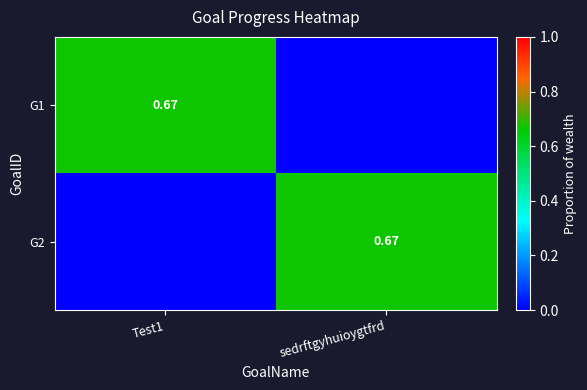

How many categories are shown in the chart?

2